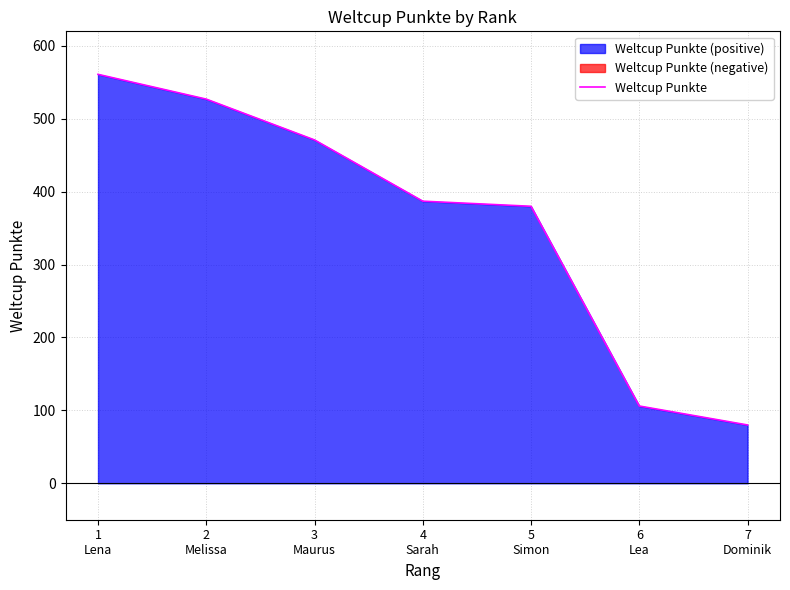

Reading left to right, list all the values displayed in this chart.

1
Lena=561	2
Melissa=527	3
Maurus=471	4
Sarah=387	5
Simon=380	6
Lea=106	7
Dominik=80